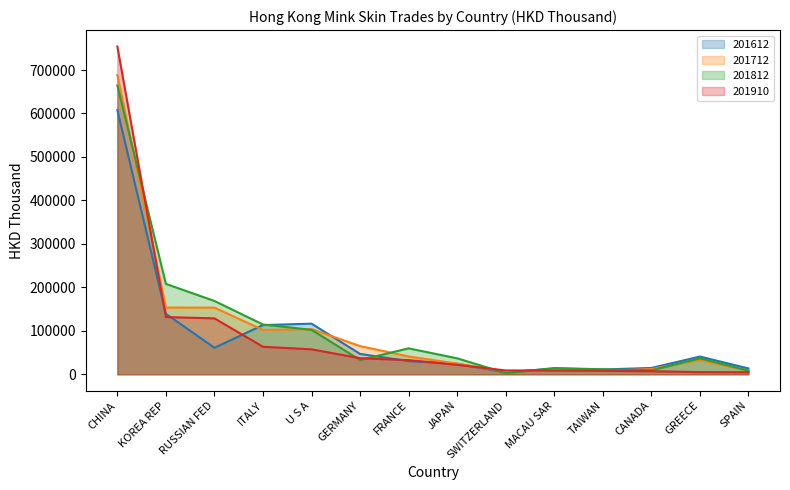

What is the greatest value displayed?

754174.5